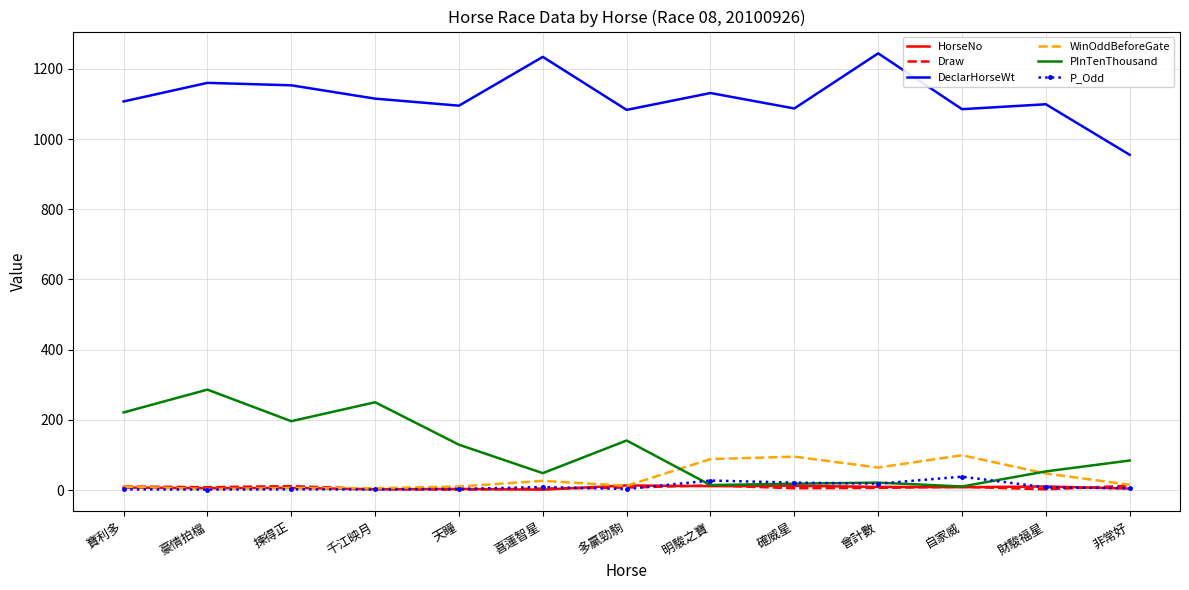

Which series has the widest spread of values?

DeclarHorseWt